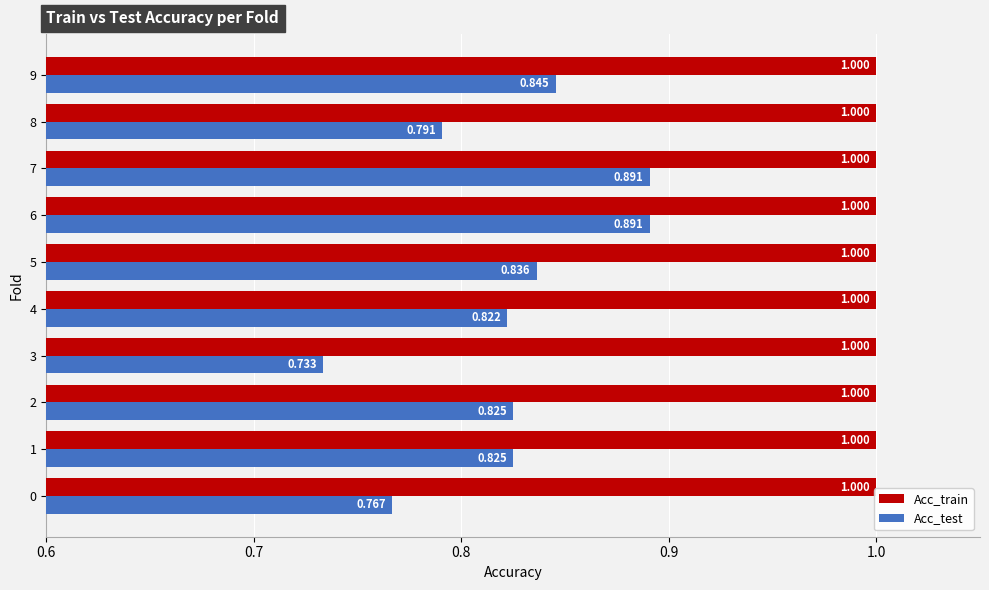

Rank the series by their maximum value, from lowest to highest.

Acc_test, Acc_train